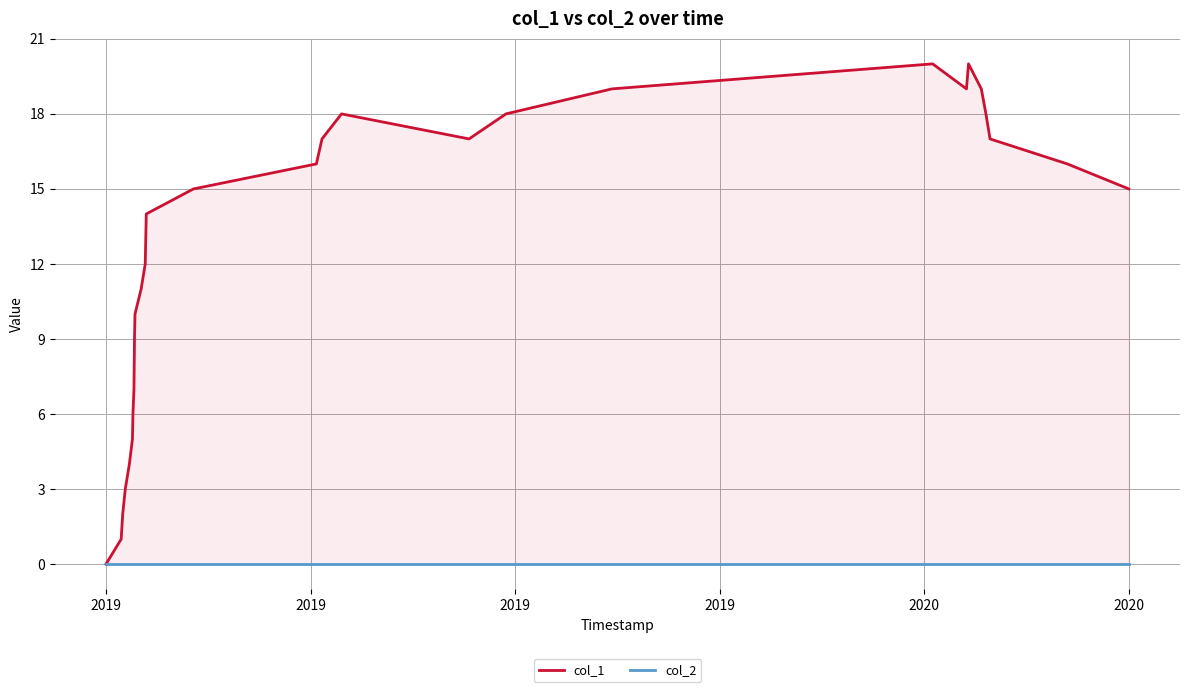

At which label does col_2 reach its minimum?

2019